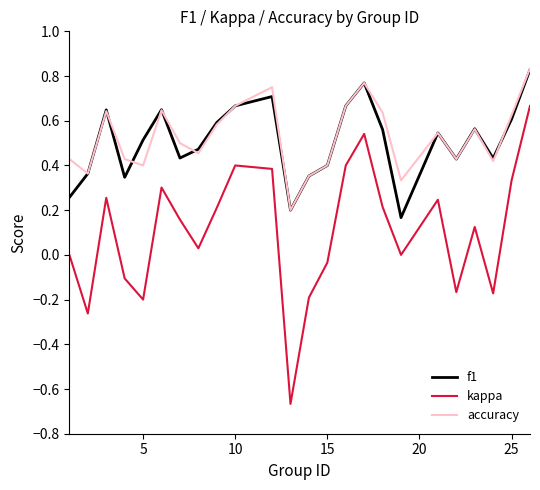

Does the chart have visible grid lines?

No